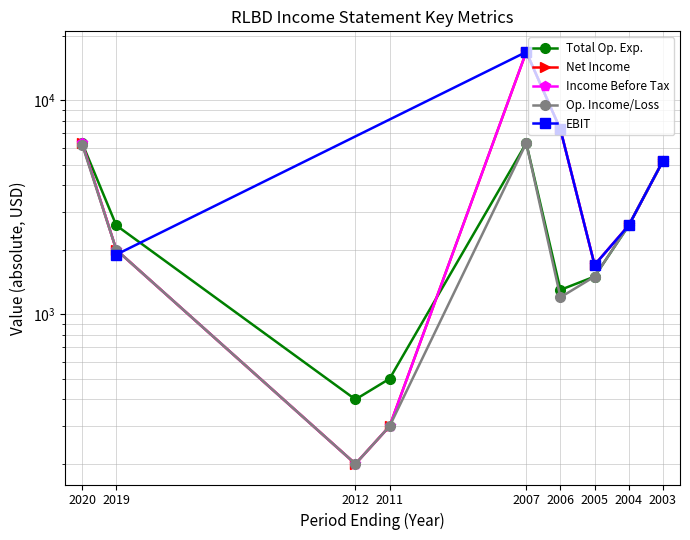

True or false: Operating Income or Loss and Net Income cross at least once.

False